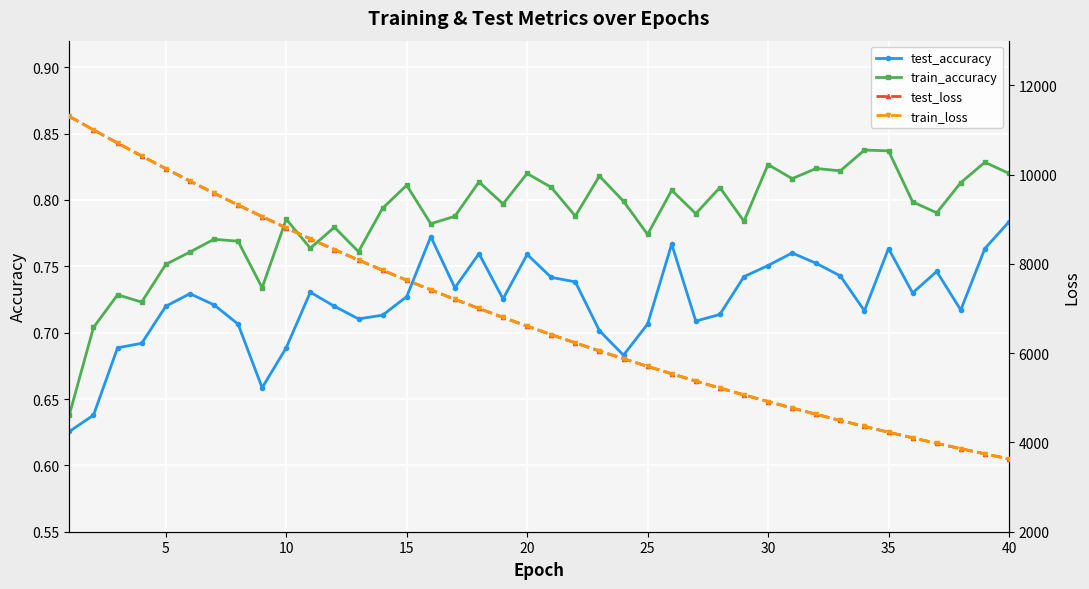

True or false: test_accuracy and train_accuracy intersect in this chart.

False